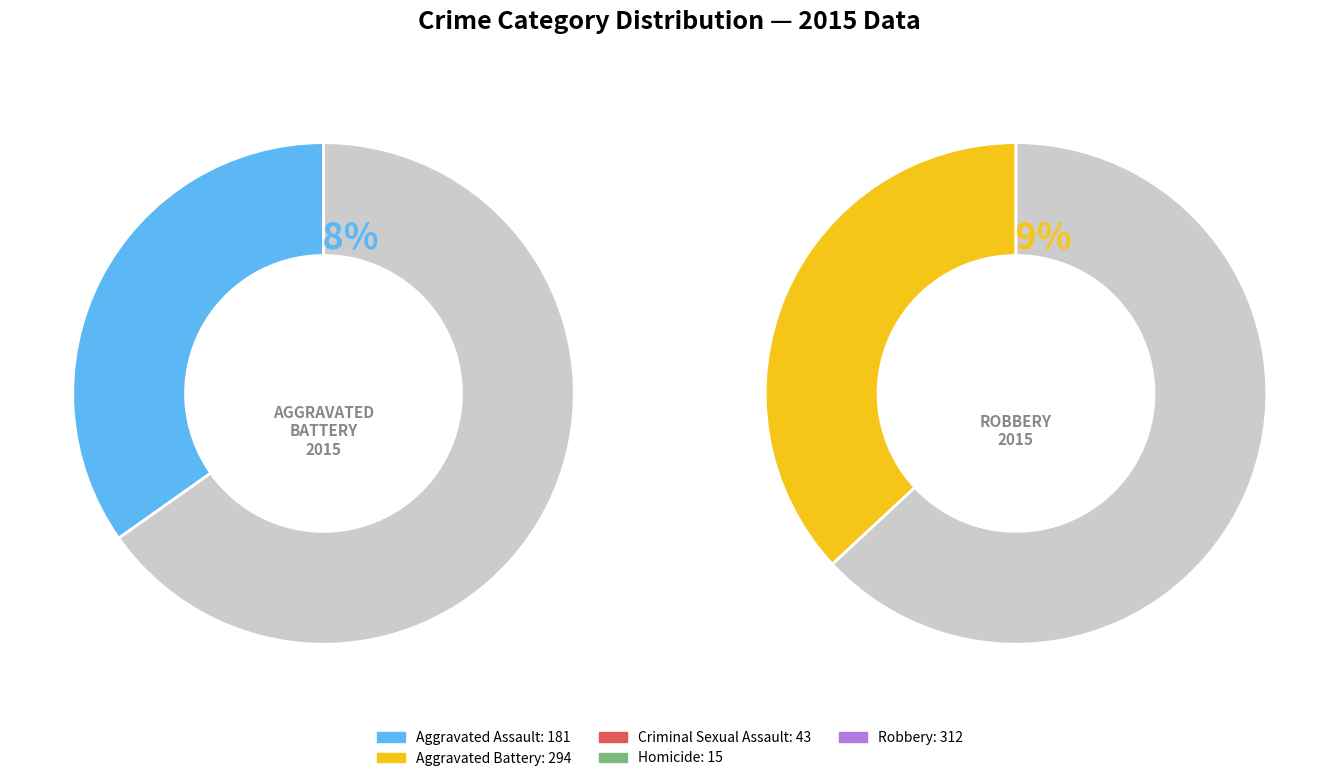

What is the smallest slice in the pie chart?

Homicide